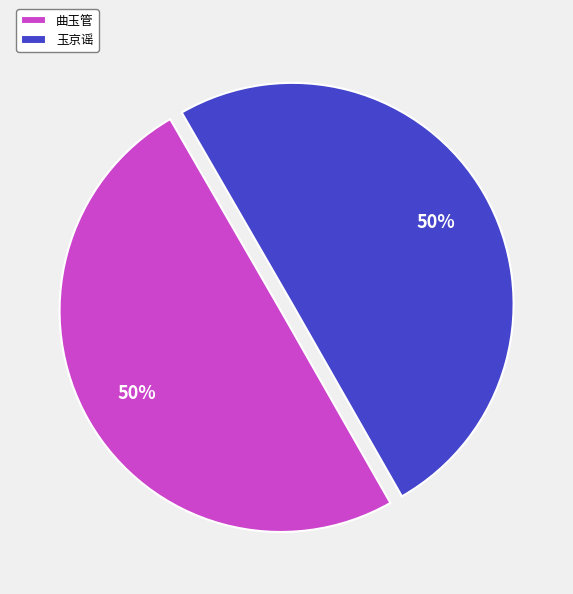

To the nearest percent, what percentage of the pie is 玉京谣?

50%